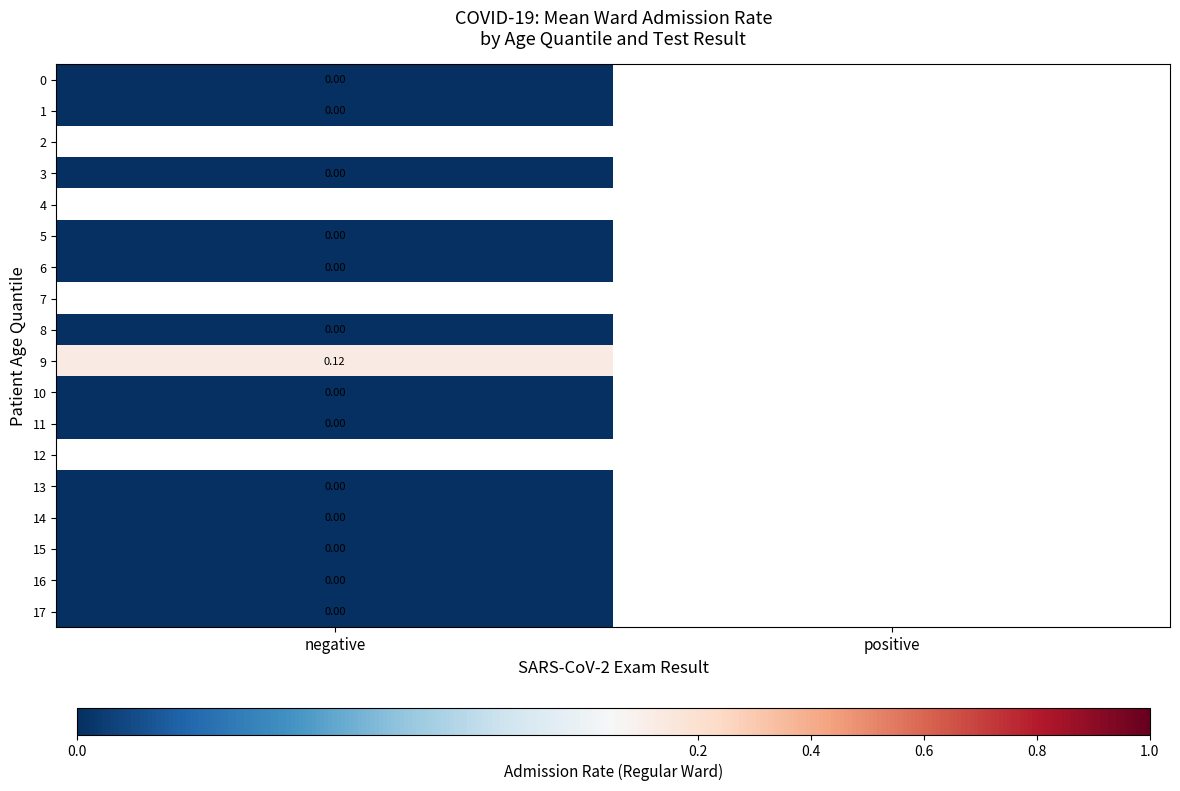

What is the greatest value displayed?

0.1